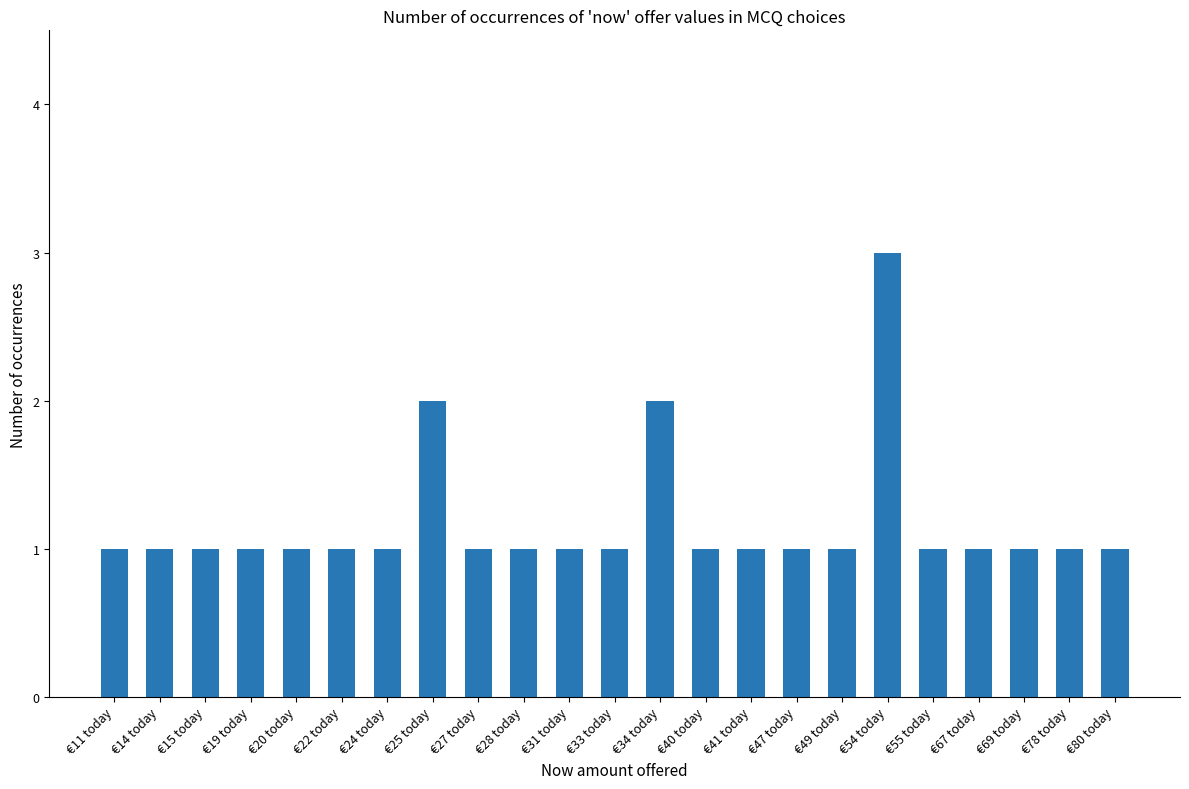

What position from the left is €78 today?

22